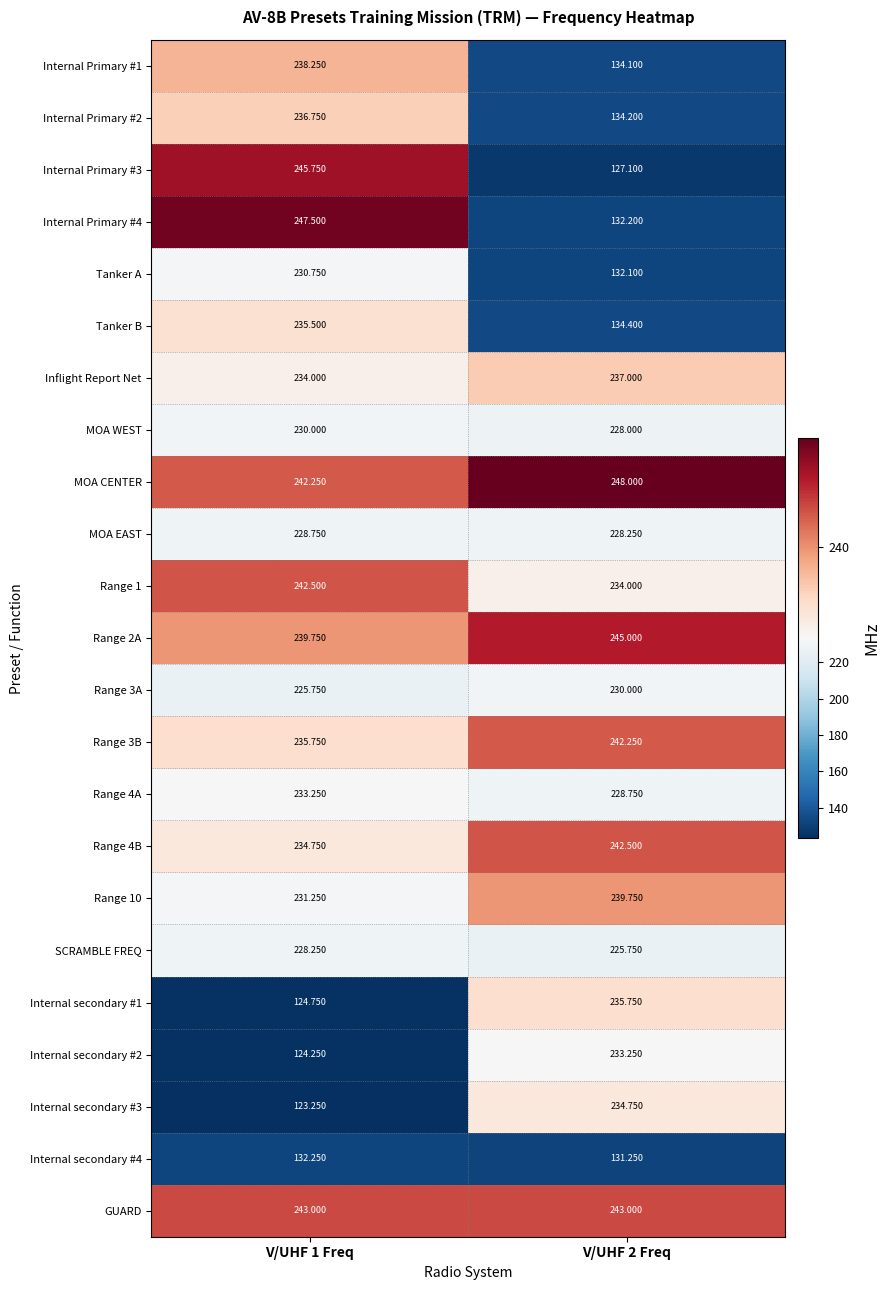

How many values in the Internal Primary #2 series exceed 236?

1